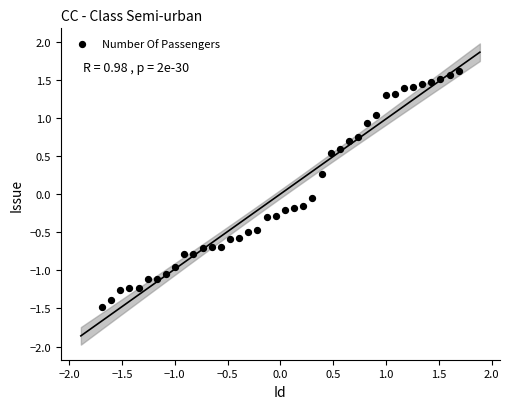

What is the range of X values (max minus min)?

3.4